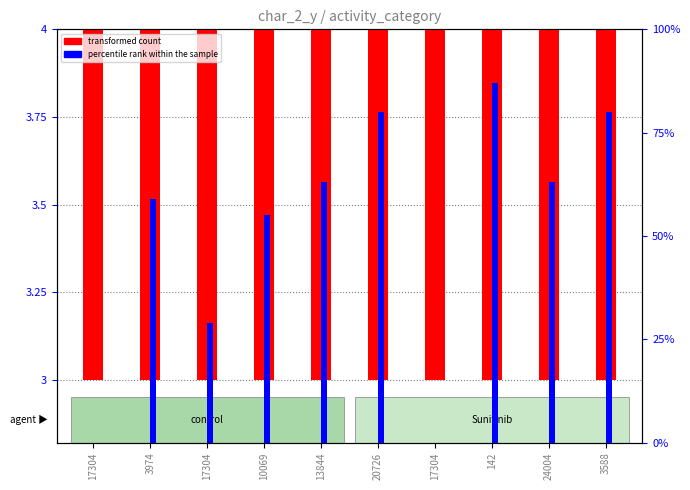

At which label does transformed count reach its minimum?

10069